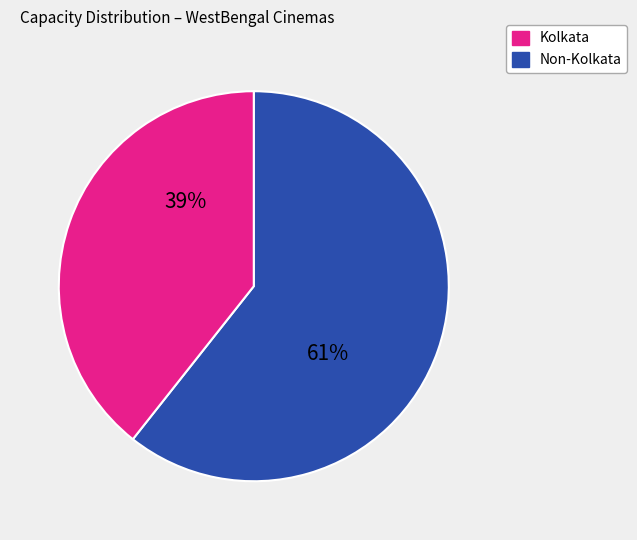

Is there a majority slice in this chart?

Yes